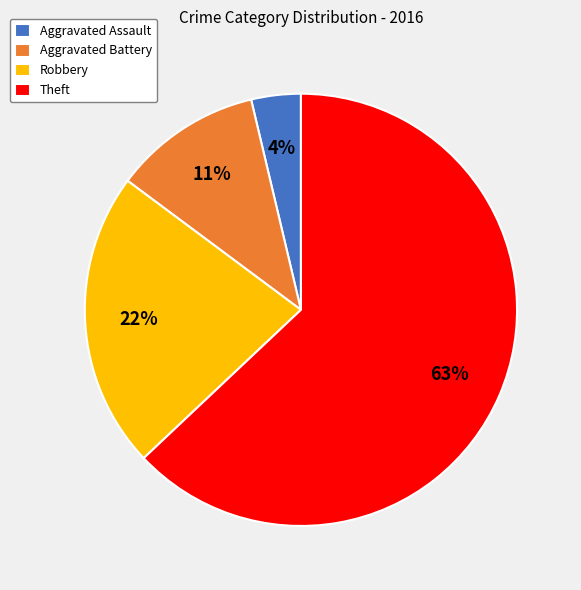

To the nearest percent, what portion does Theft represent?

63%